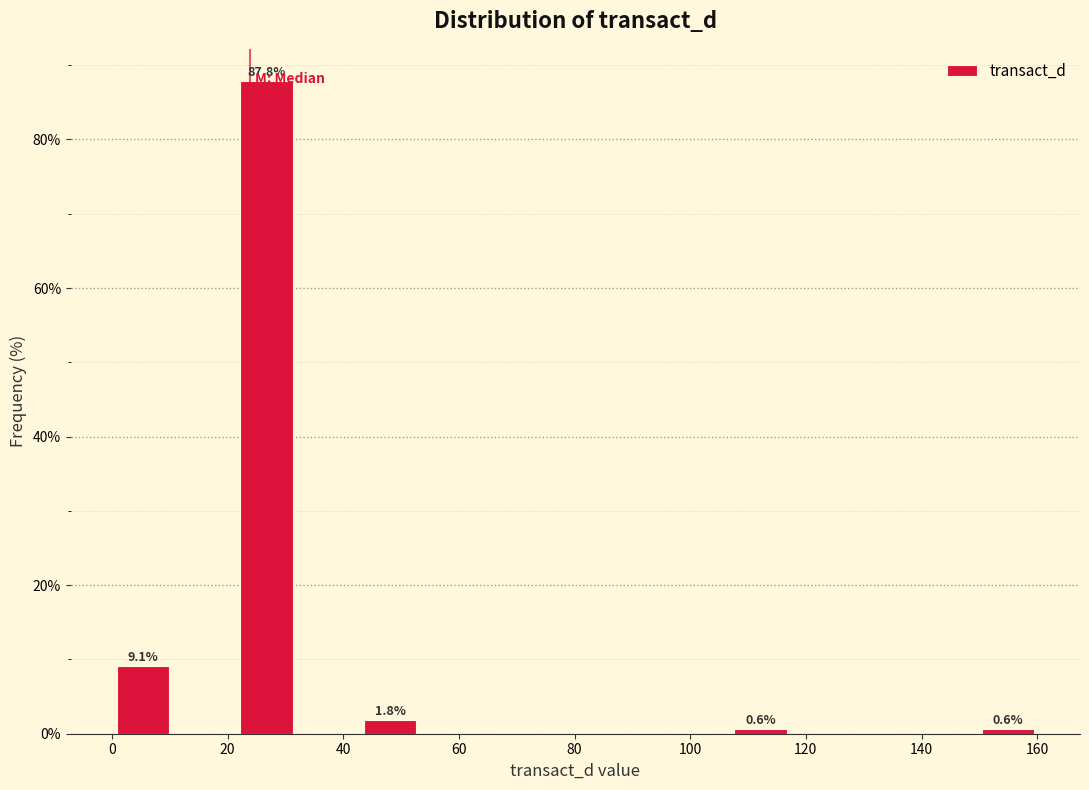

Which range on the x-axis has the tallest bar?

22 to 32